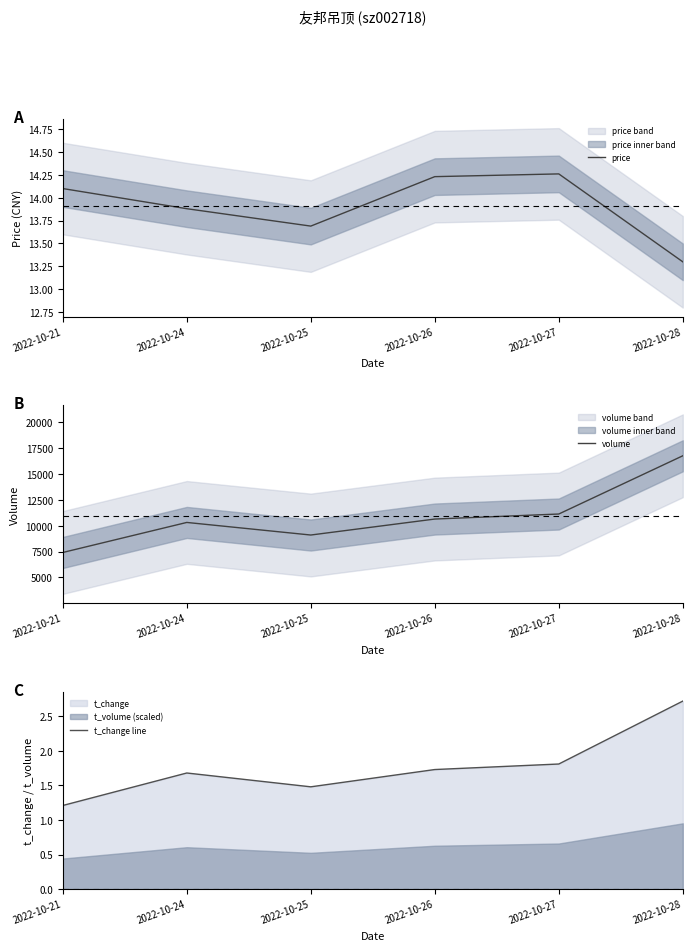

At which category does price reach its first local peak?

2022-10-27